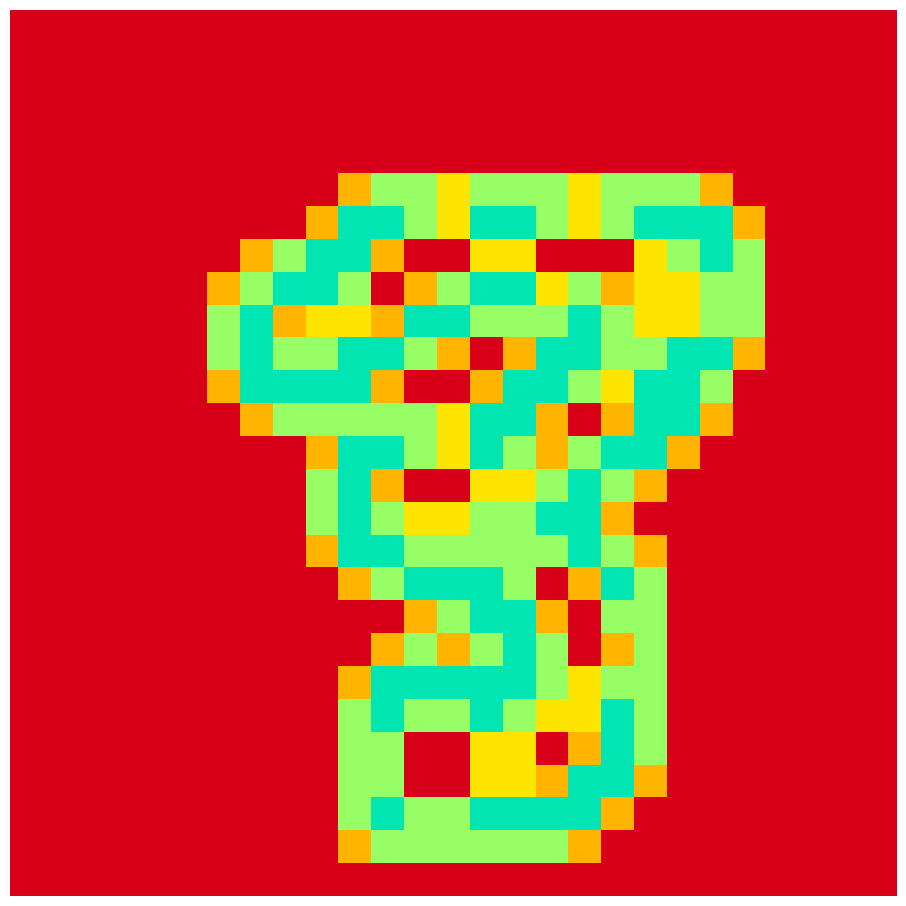

What is the greatest value displayed?

2.0